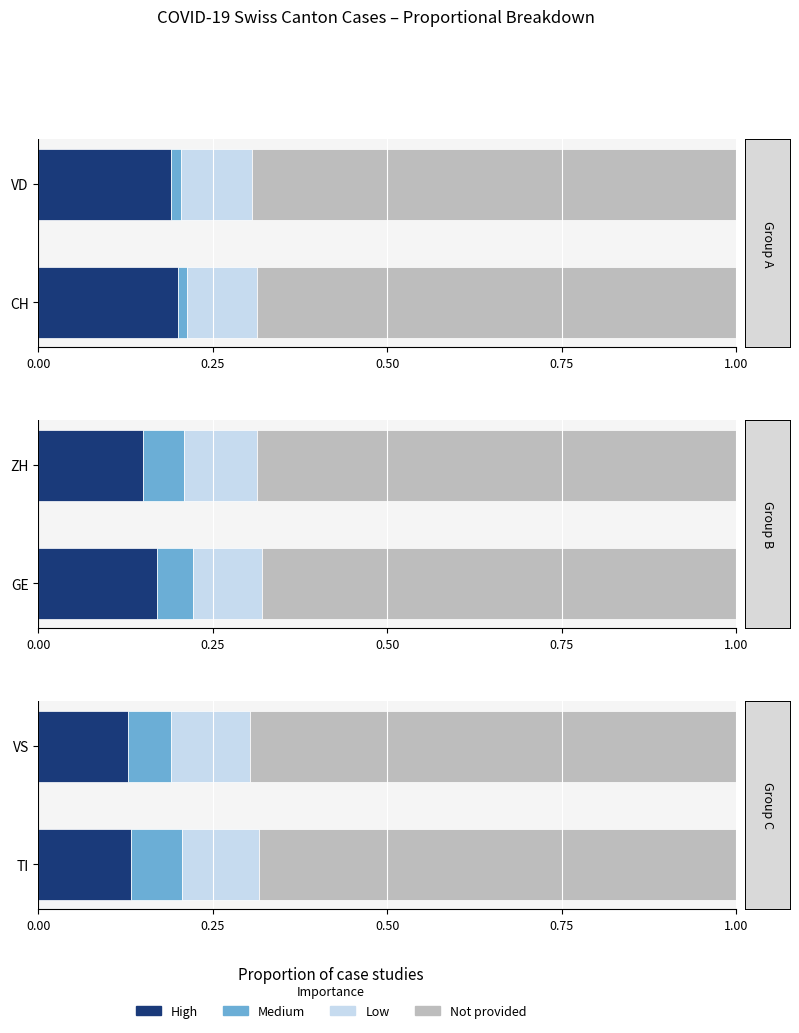

The value of Not provided at TI is 0.7. True or false?

True